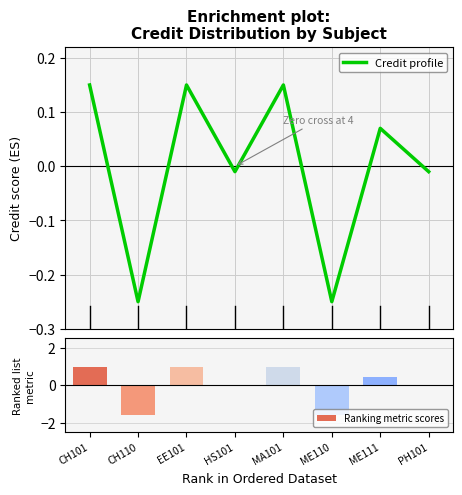

How many values in the Ranking metric scores series exceed 0?

4